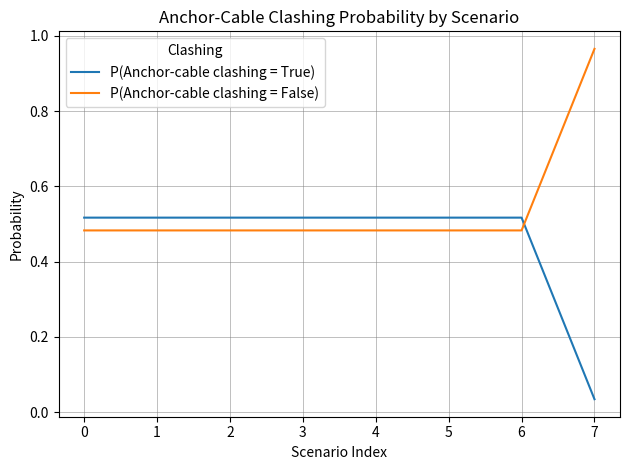

After their last crossing, which series has the higher values: P(Anchor-cable clashing = False) or P(Anchor-cable clashing = True)?

P(Anchor-cable clashing = False)